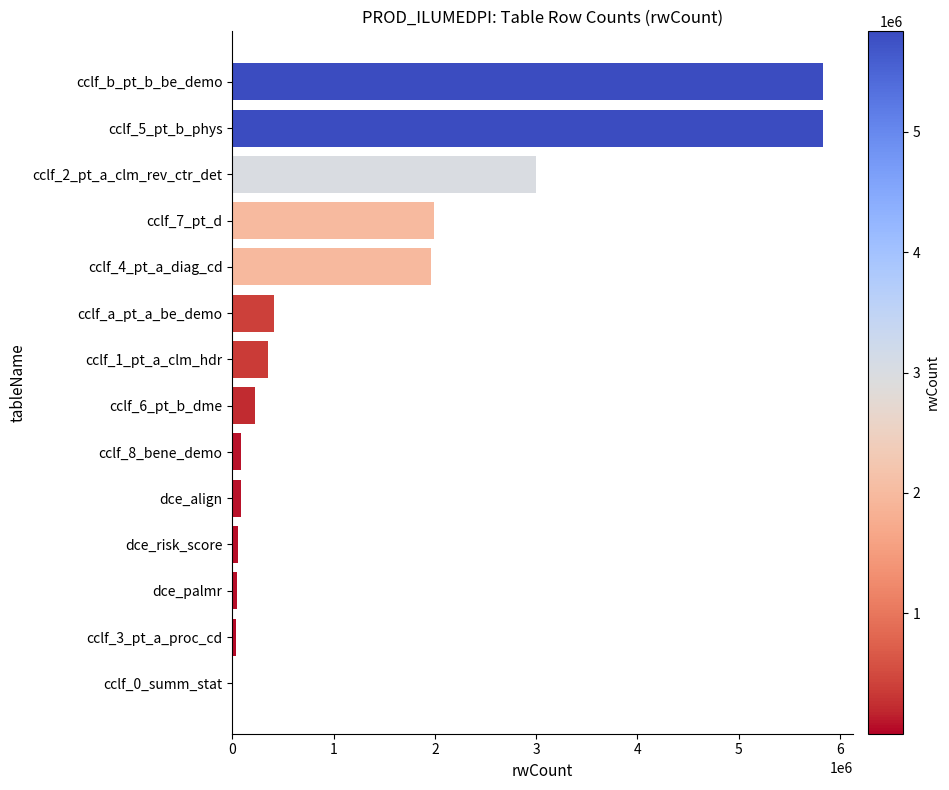

At which label is the value closest to 2917664?

cclf_2_pt_a_clm_rev_ctr_det